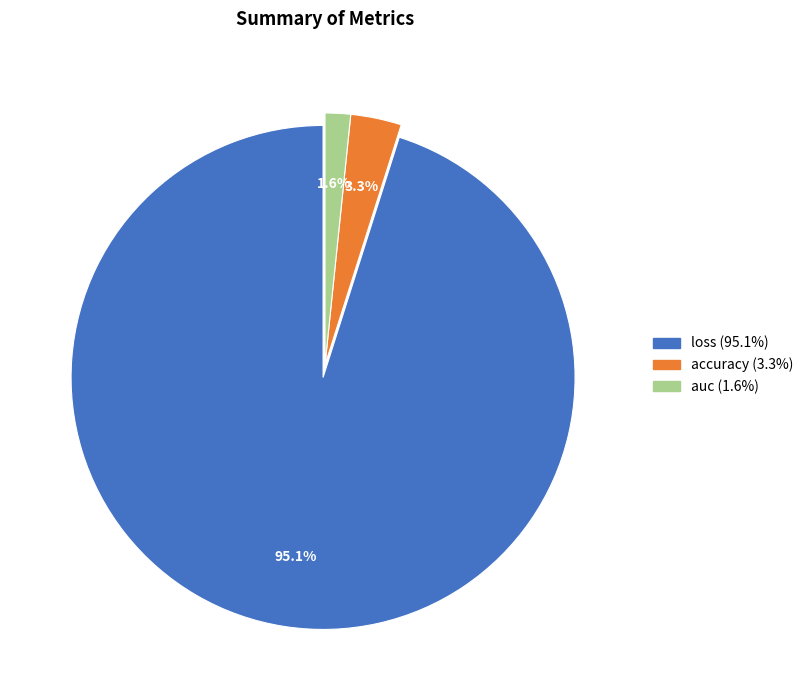

Which slice represents more than half of the pie?

loss